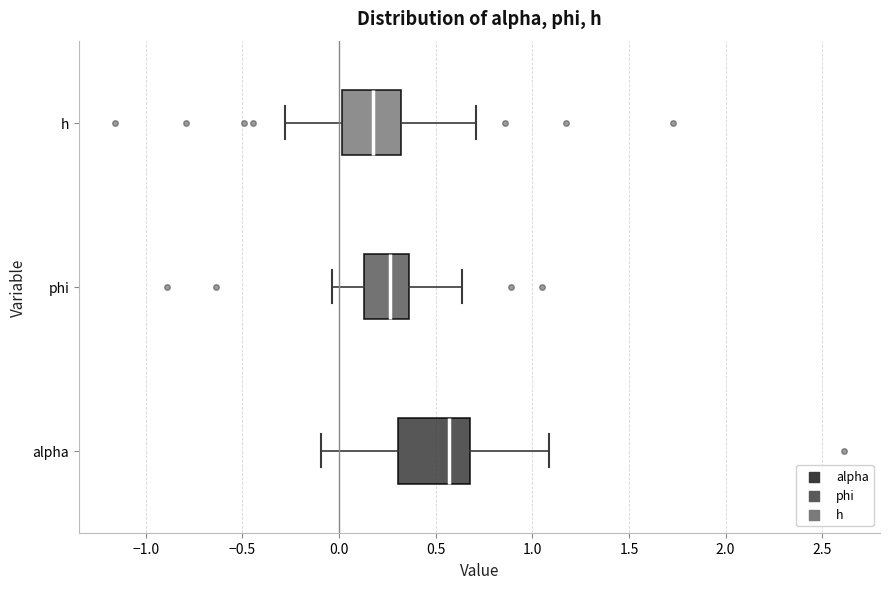

Reading bottom to top, transcribe this box plot: for each box, give where its median line is, the range the box spans, and where its two whiskers end, as read against the x-axis. The values are not printed on the chart, so give them approximately, as read against the axis.

alpha: median 0.55, box 0.30 to 0.70, whiskers -0.10 to 1.10
phi: median 0.25, box 0.15 to 0.35, whiskers -0.05 to 0.65
h: median 0.20, box 0.00 to 0.30, whiskers -0.30 to 0.70